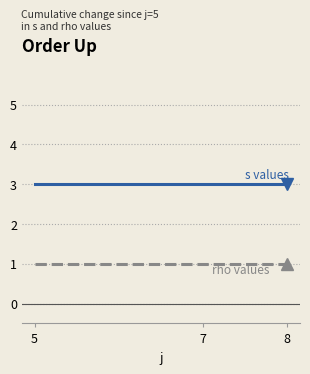

Count the number of categories in the chart.

3